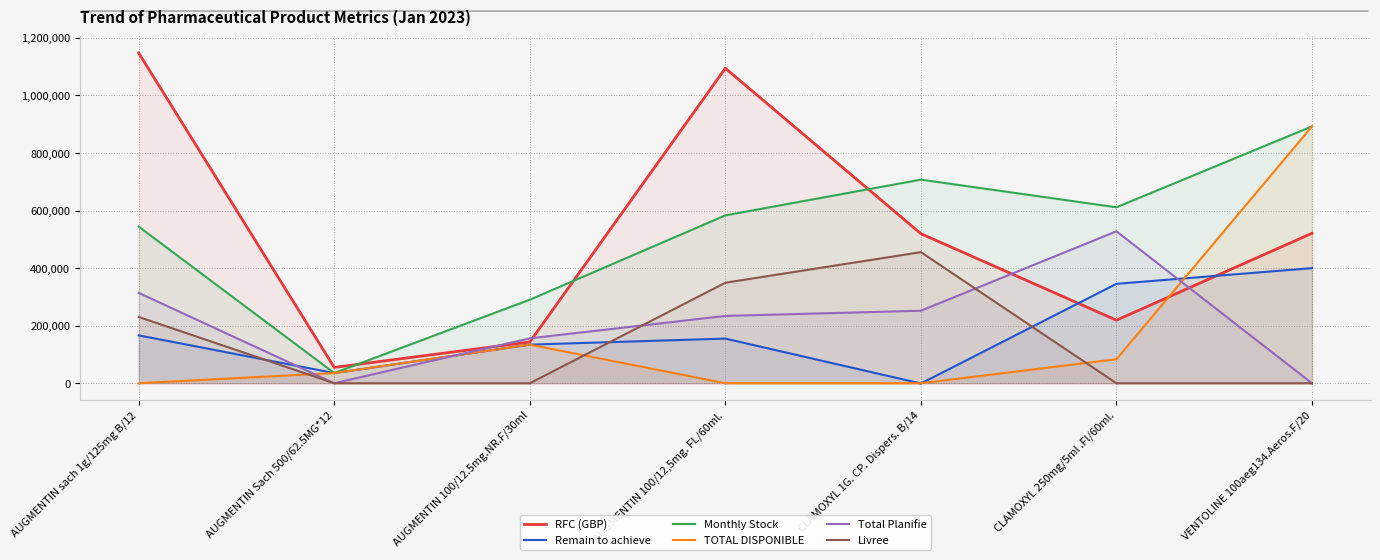

What is the sum of the Livree values at CLAMOXYL 1G. CP. Dispers. B/14 and CLAMOXYL 250mg/5ml .Fl/60ml.?

455578.0